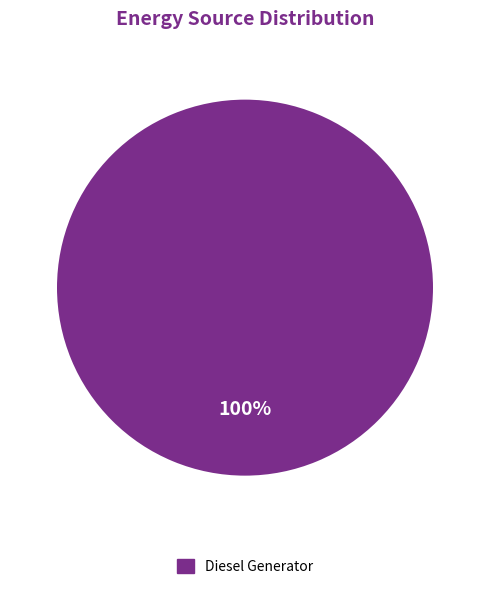

Does any single category account for the majority?

Yes